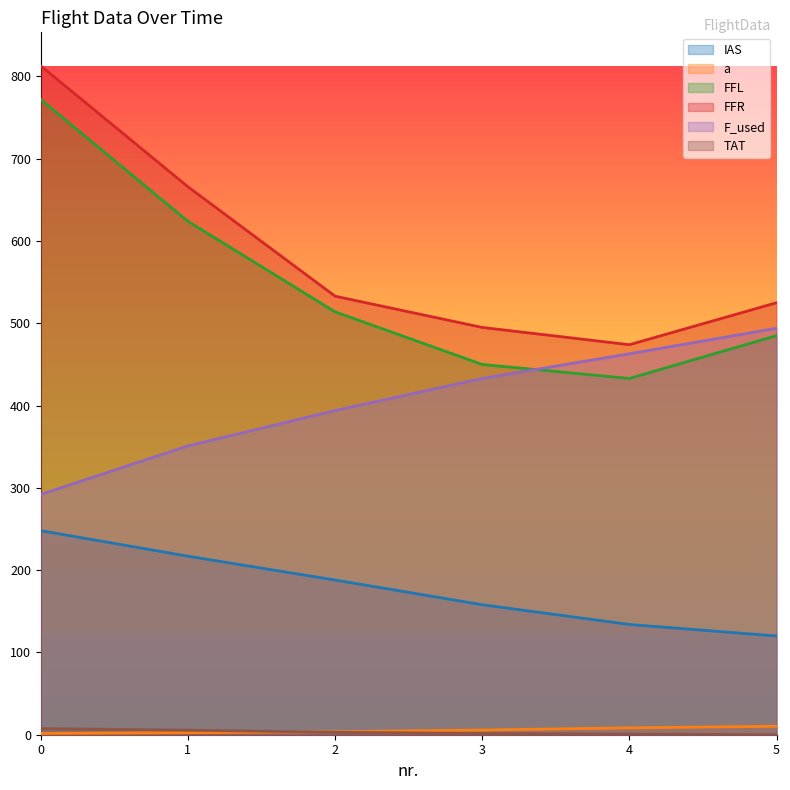

How many data points in F_used are less than 433?

3